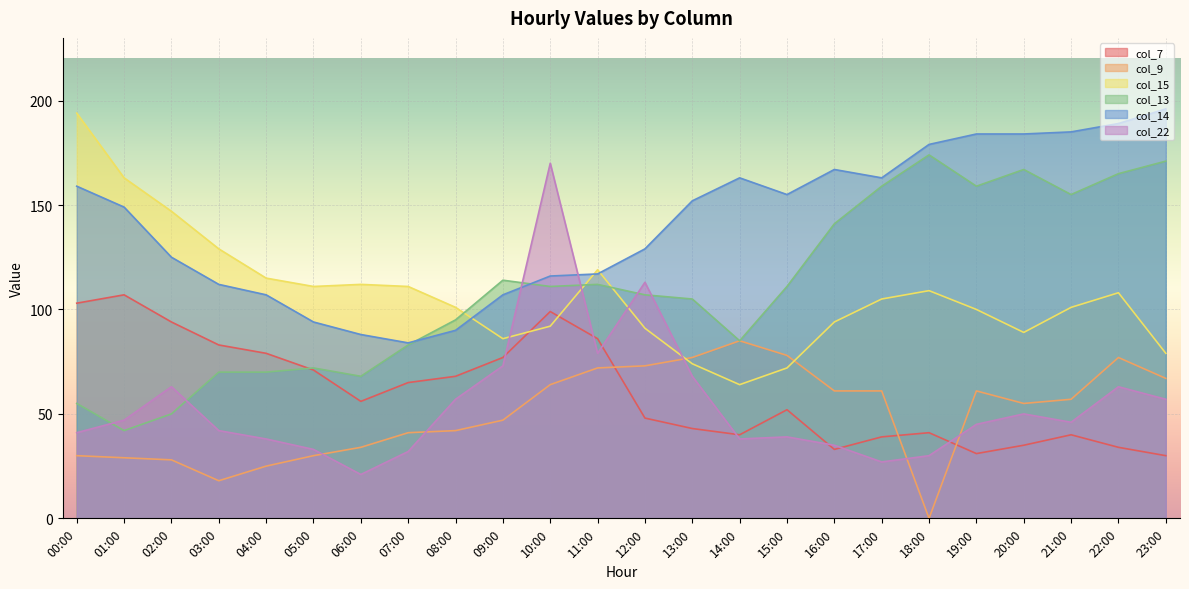

Does the chart display data point markers on the line(s)?

No